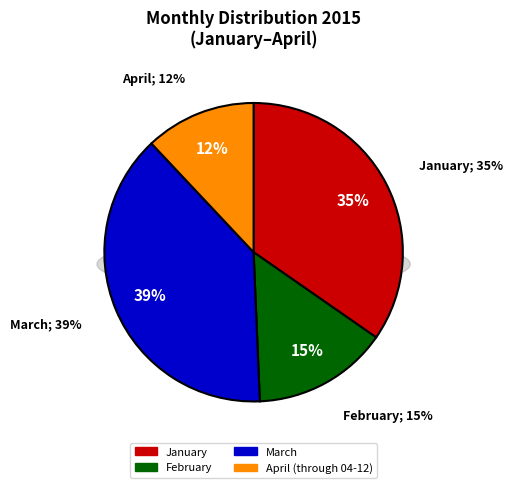

Does January account for over 50% of the chart?

No